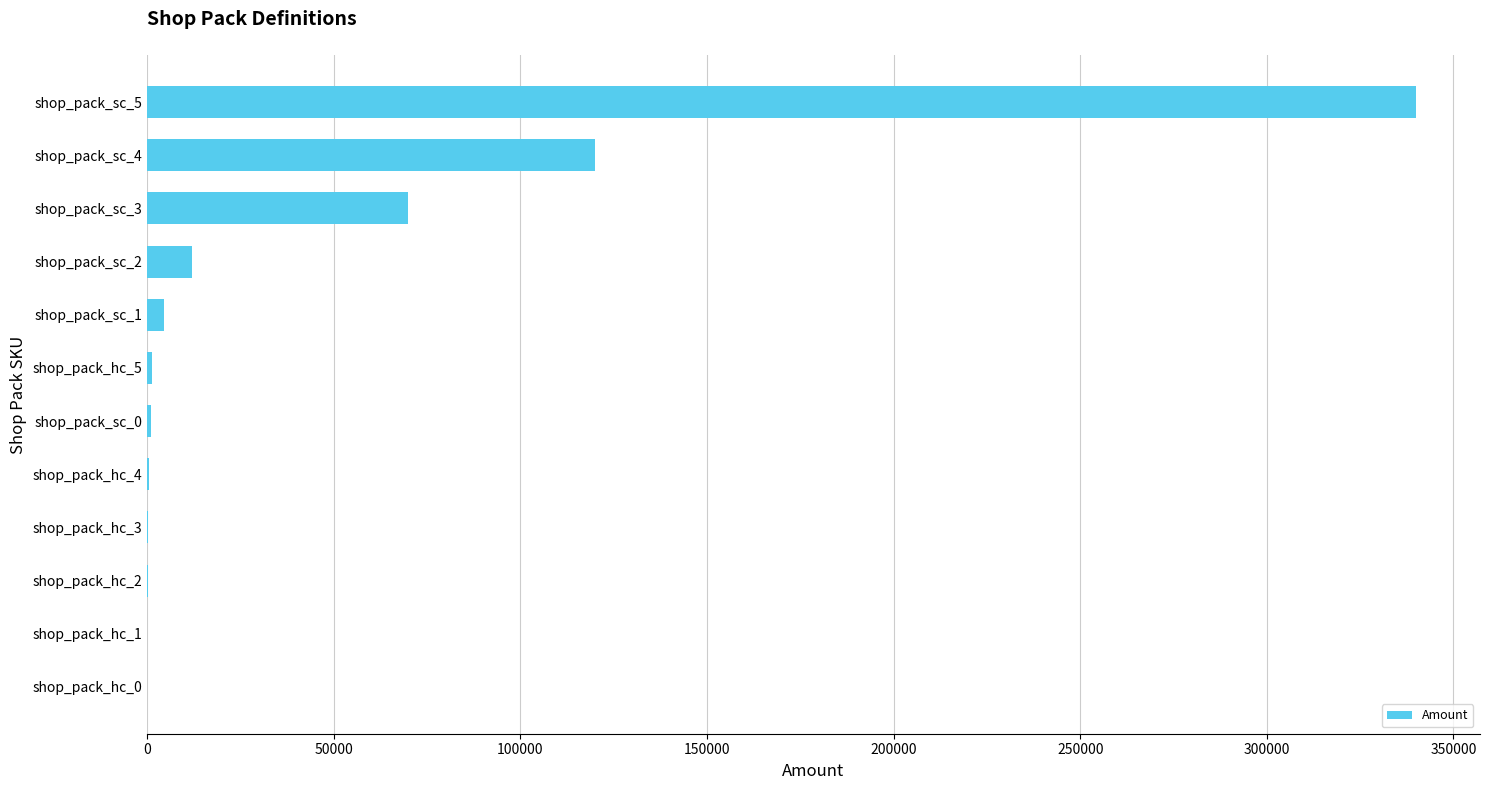

What is the greatest value displayed?

340000